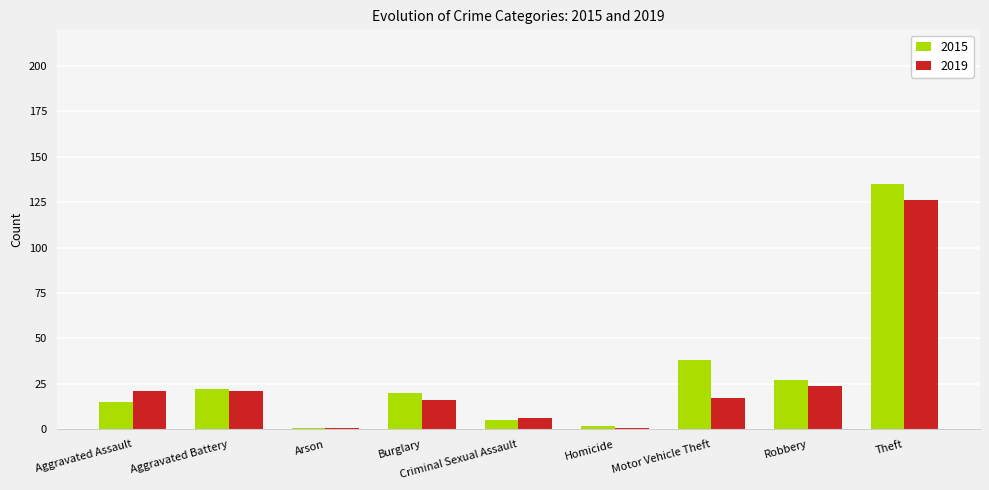

Rank the series by their maximum value, from lowest to highest.

2019, 2015